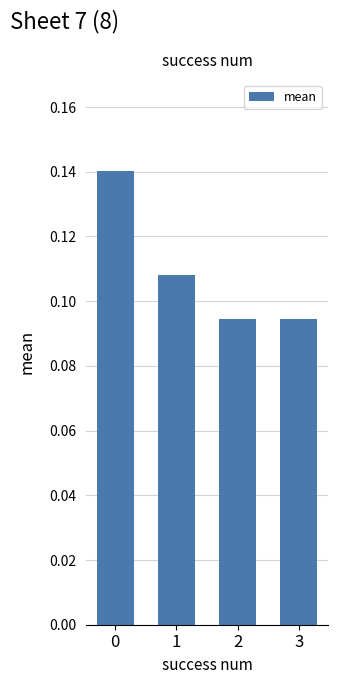

How many values are between 0 and 1?

4